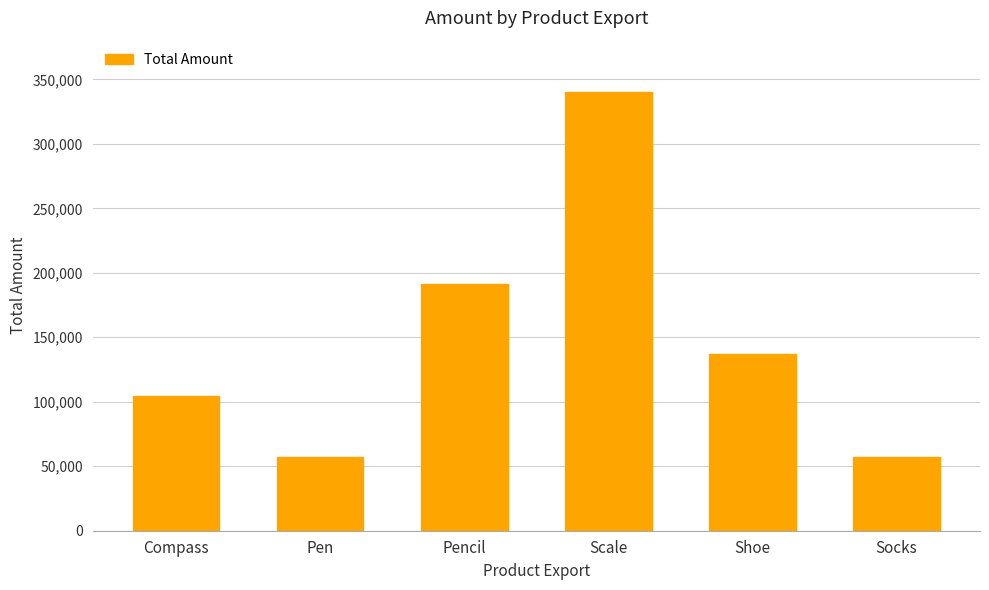

What is the minimum value shown in the chart?

57079